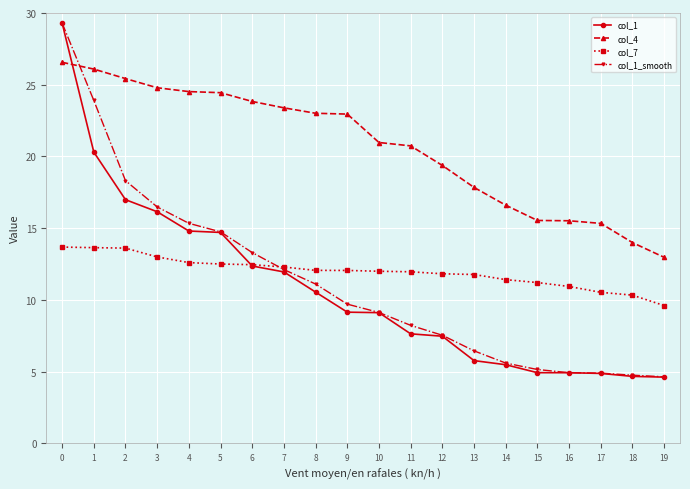

Which series has the largest range (max minus min)?

col_1